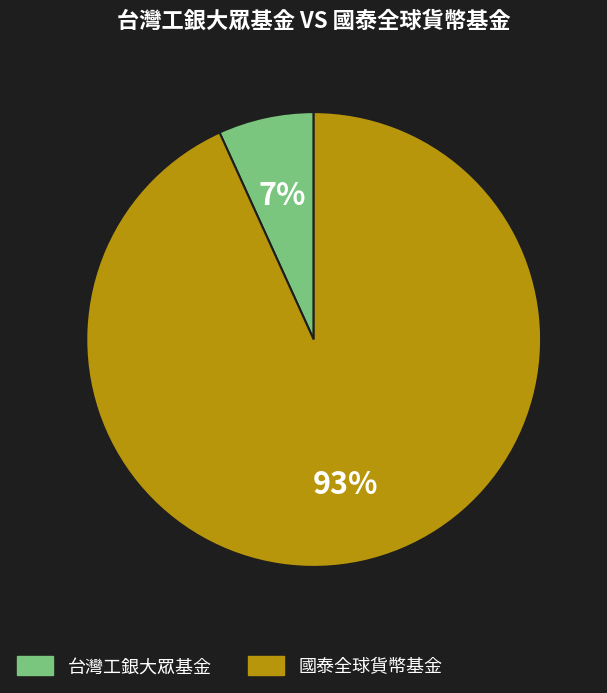

Which slice is the largest?

國泰全球貨幣基金